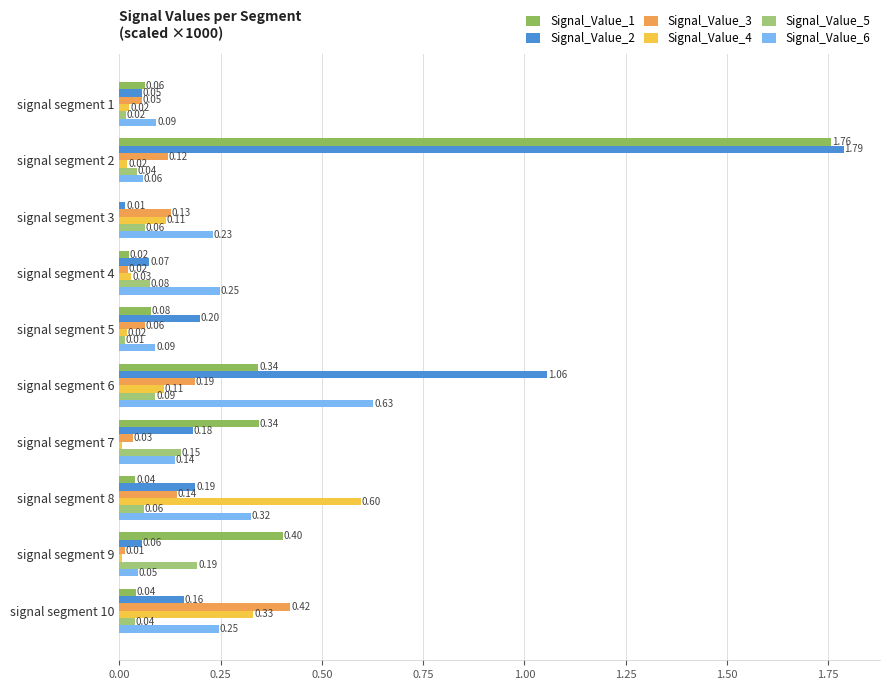

At which category does the chart reach its peak across all series?

signal segment 2